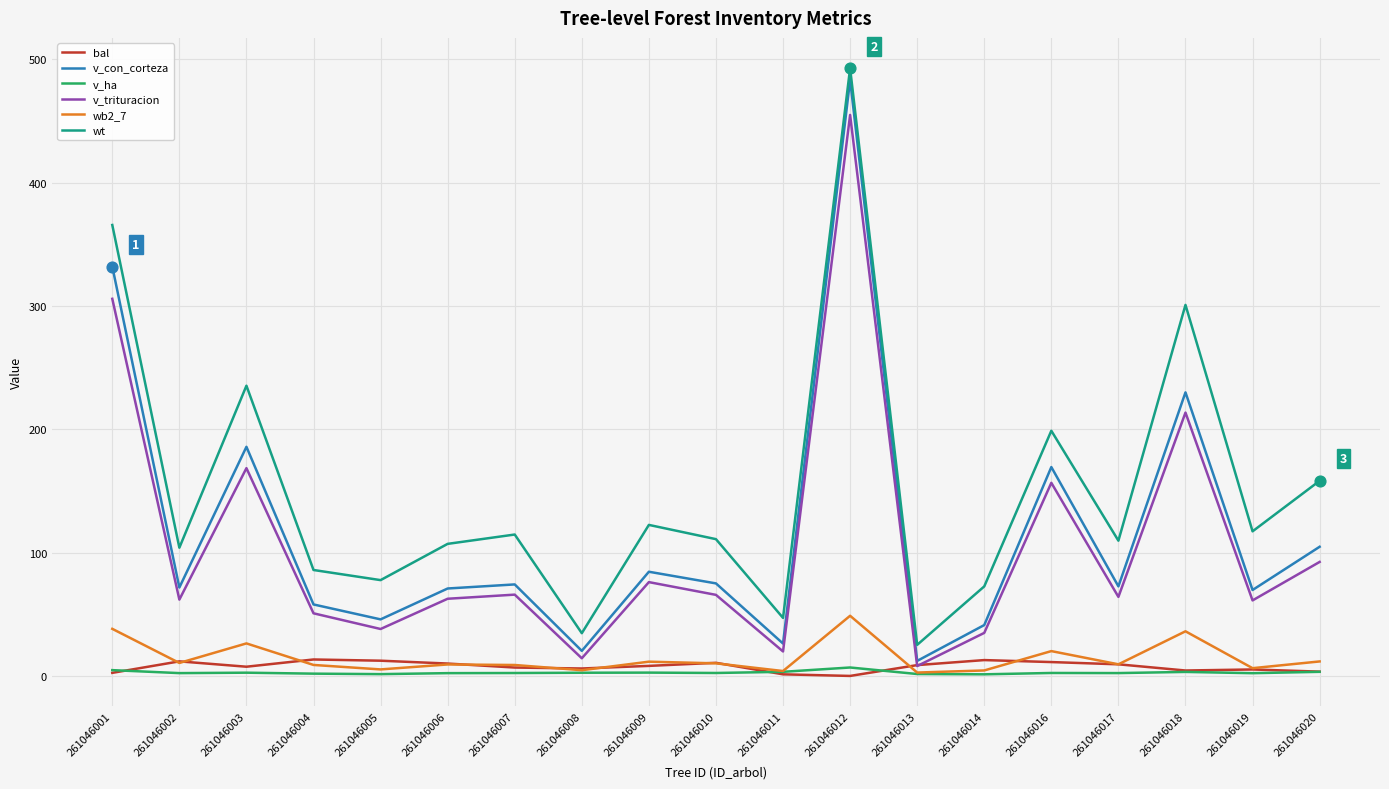

At which category is the sum across all series the highest?

261046012